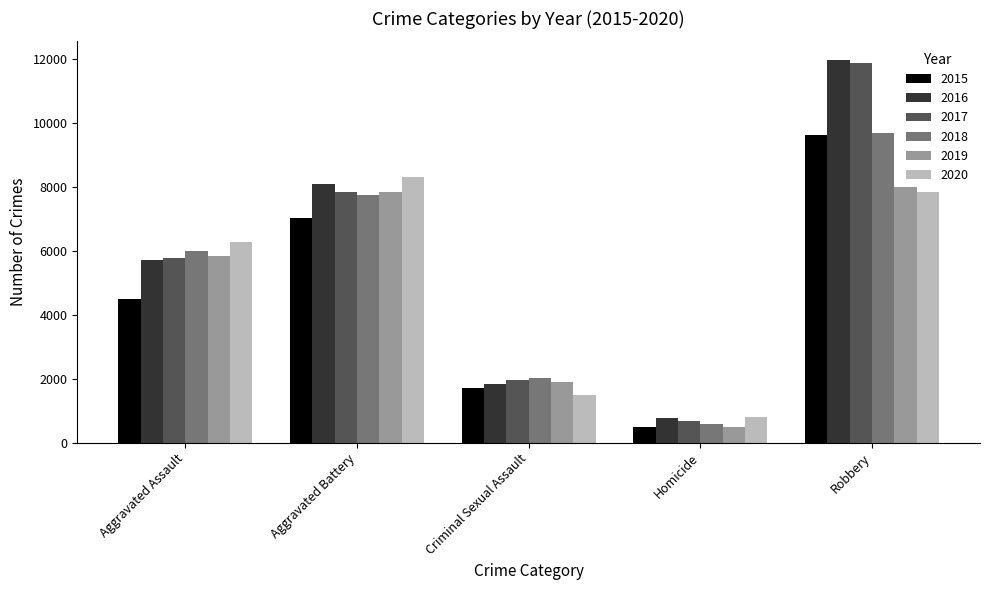

List the labels in order of 2015 value, smallest first.

Homicide, Criminal Sexual Assault, Aggravated Assault, Aggravated Battery, Robbery